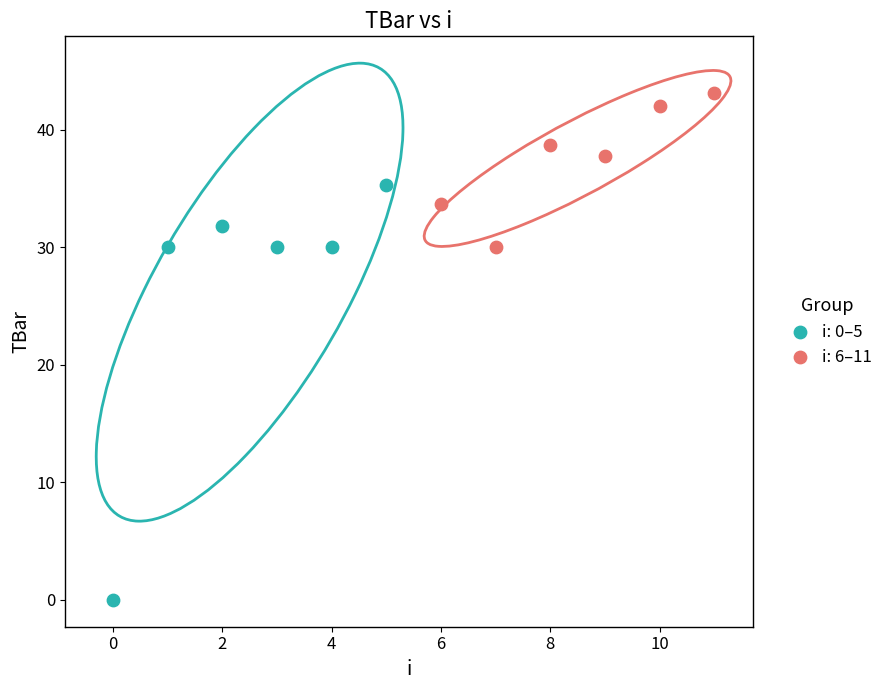

Which series reaches the maximum Y coordinate?

i: 6–11